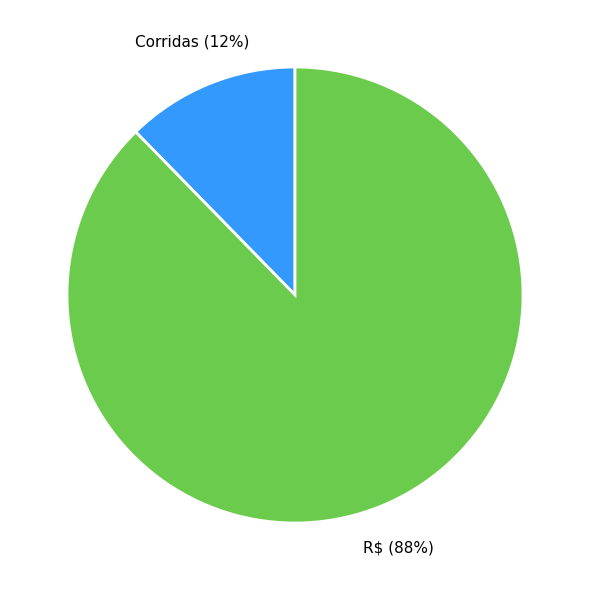

To the nearest percent, what portion does R$ represent?

88%